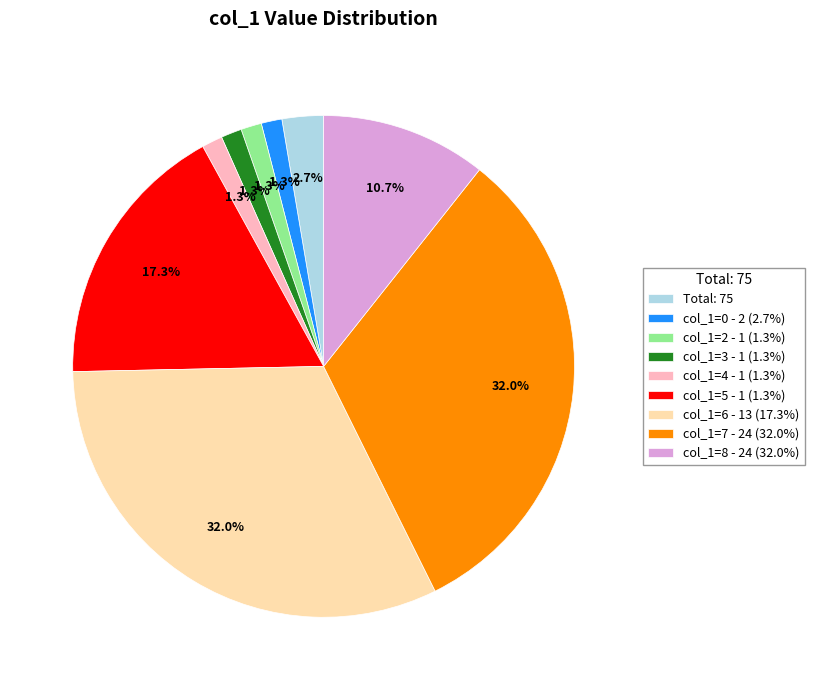

What is the ratio of the value at col_1=4 - 1 (1.3%) to the value at col_1=2 - 1 (1.3%)?

1.0